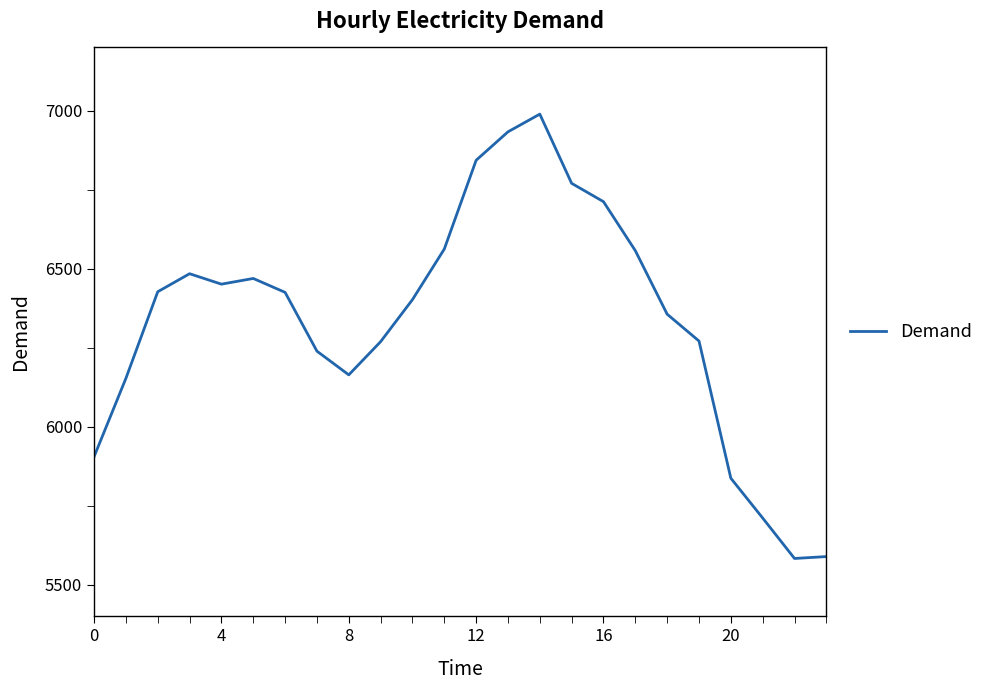

What is the minimum value shown in the chart?

5583